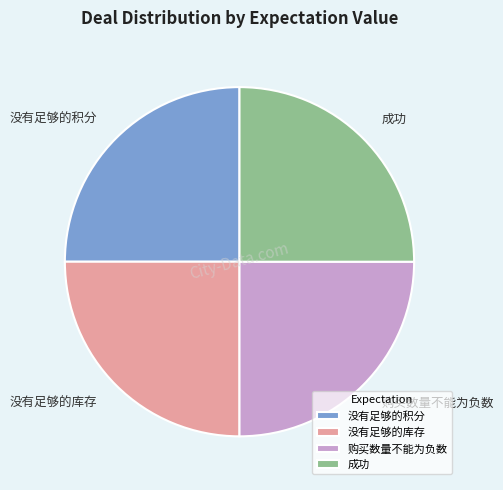

True or false: 购买数量不能为负数 accounts for 31% of the total.

False